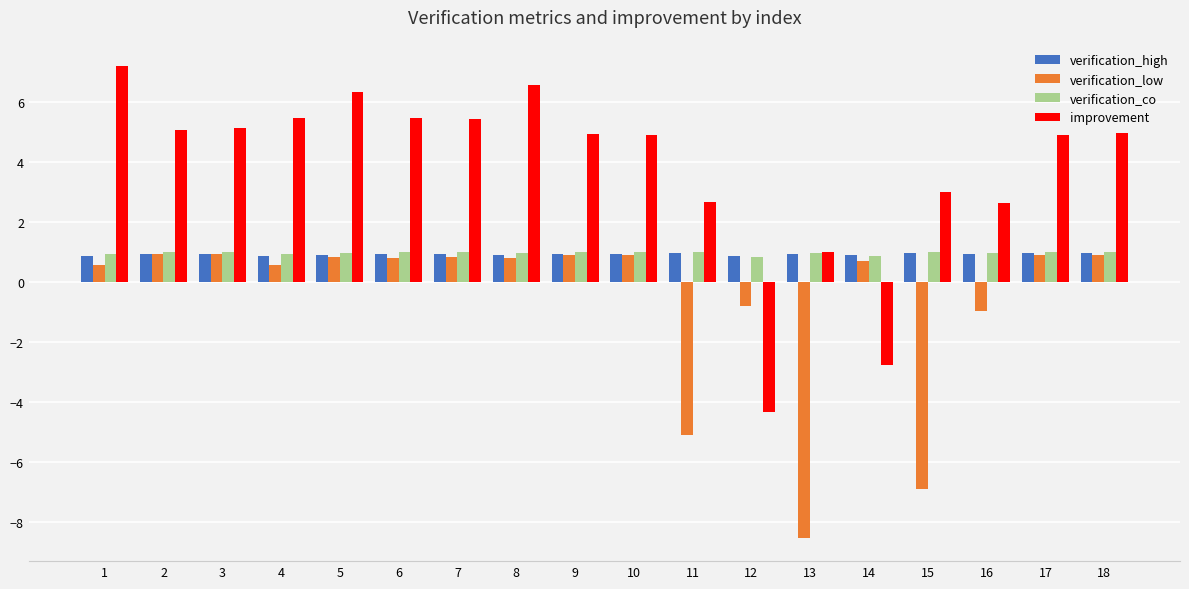

At which category does the chart reach its minimum across all series?

13